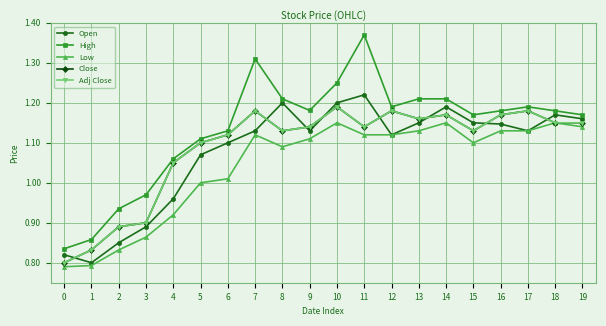

At which label does Close reach its peak?

10